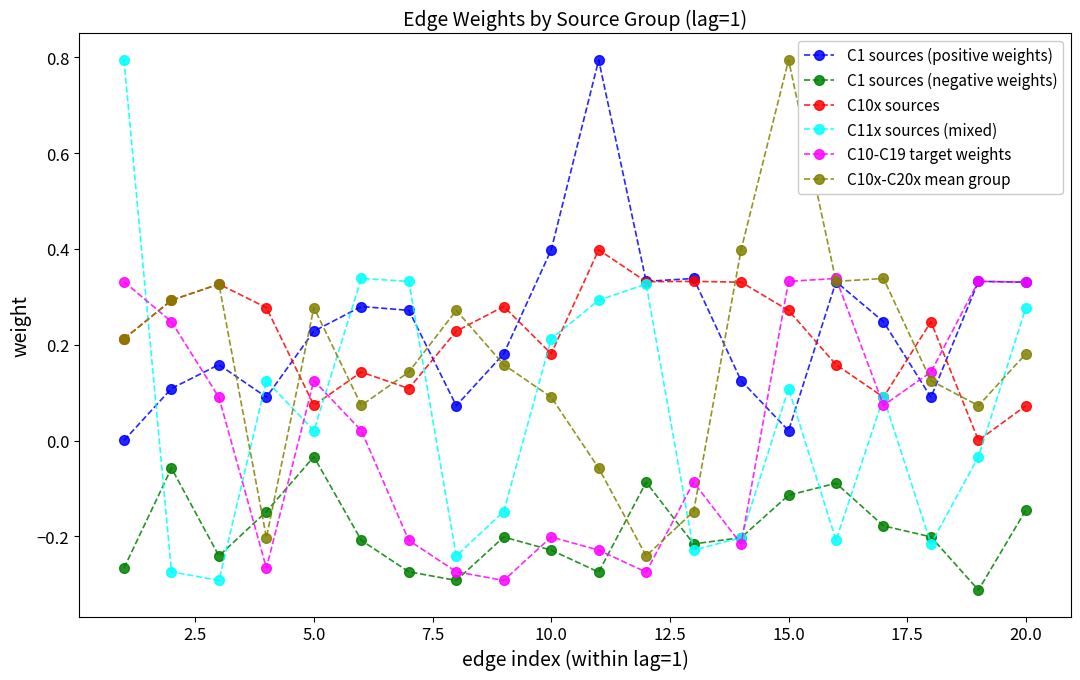

True or false: C1 sources (negative weights) and C1 sources (positive weights) cross at least once.

False